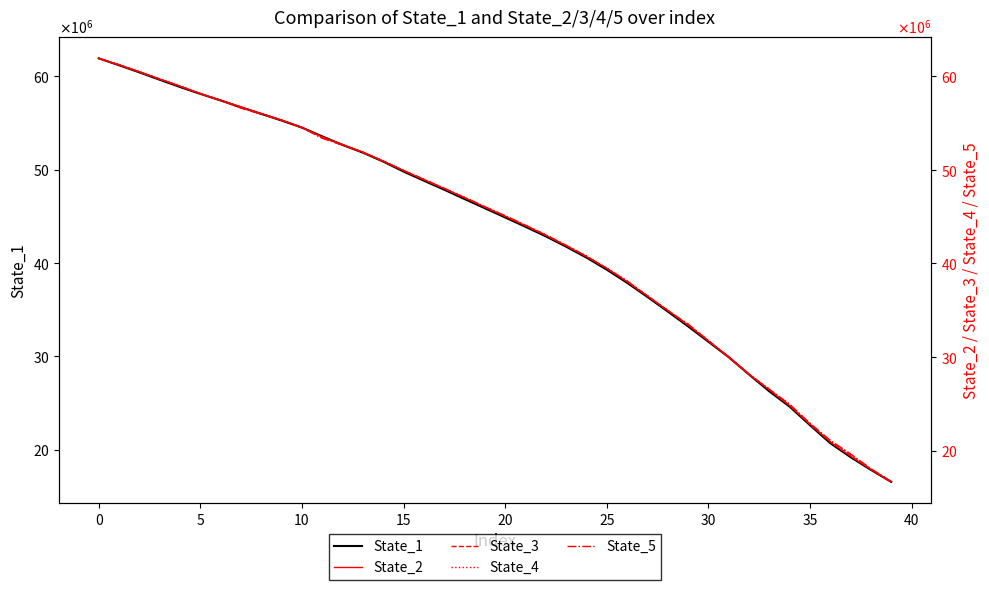

What are all the series names shown in the legend?

State_1, State_2, State_3, State_4, State_5